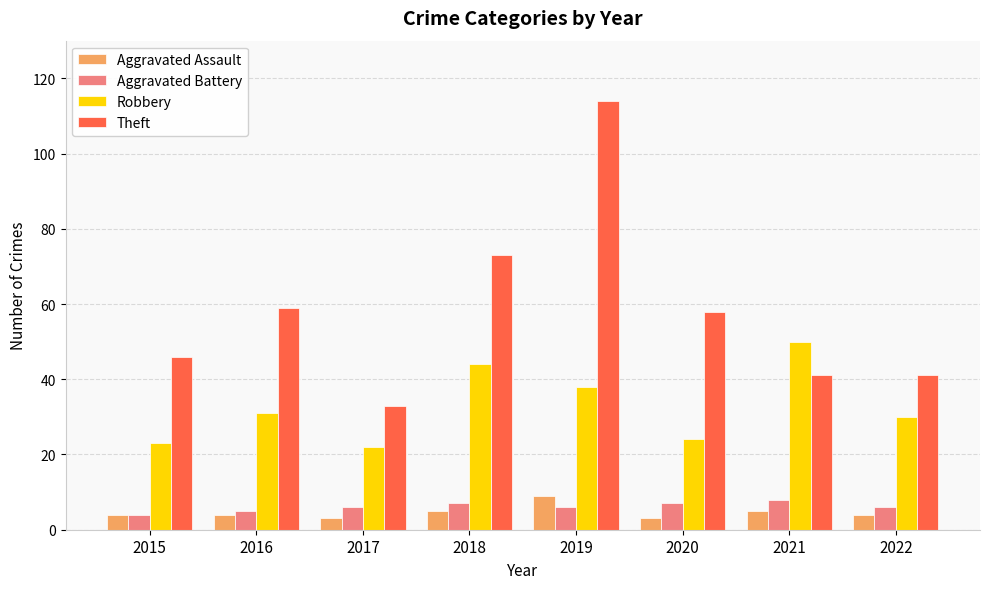

Reading left to right, list all the values displayed in this chart.

Aggravated Assault: 2015=4	2016=4	2017=3	2018=5	2019=9	2020=3	2021=5	2022=4
Aggravated Battery: 2015=4	2016=5	2017=6	2018=7	2019=6	2020=7	2021=8	2022=6
Robbery: 2015=23	2016=31	2017=22	2018=44	2019=38	2020=24	2021=50	2022=30
Theft: 2015=46	2016=59	2017=33	2018=73	2019=114	2020=58	2021=41	2022=41